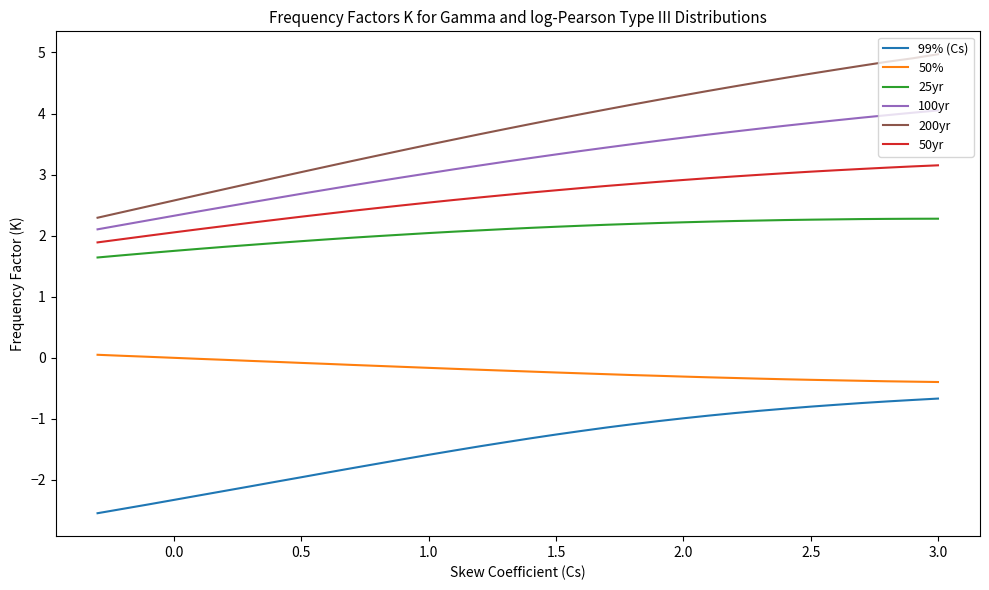

What is the difference between the maximum and minimum values in the 100yr series?

1.9